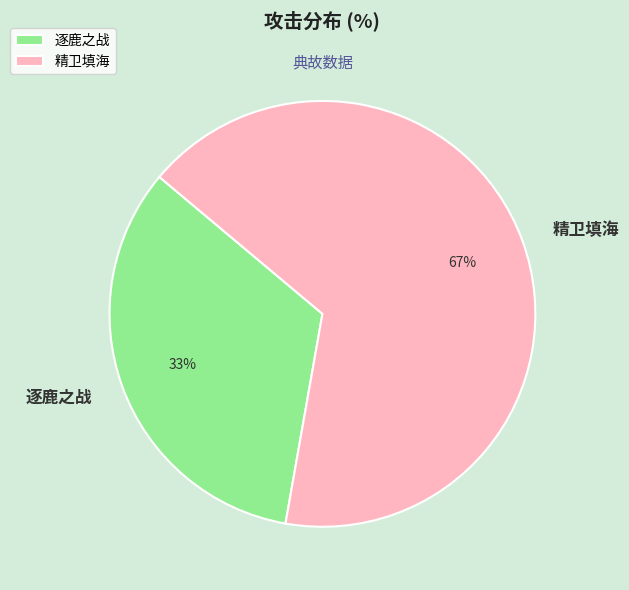

Between 逐鹿之战 and 精卫填海, which is larger?

精卫填海